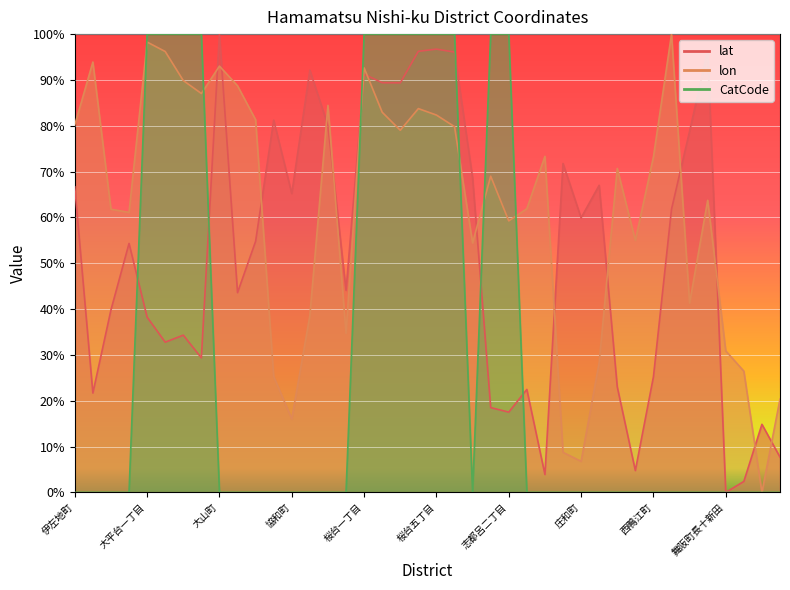

List the series in order of their overall mean, highest first.

lon, lat, CatCode